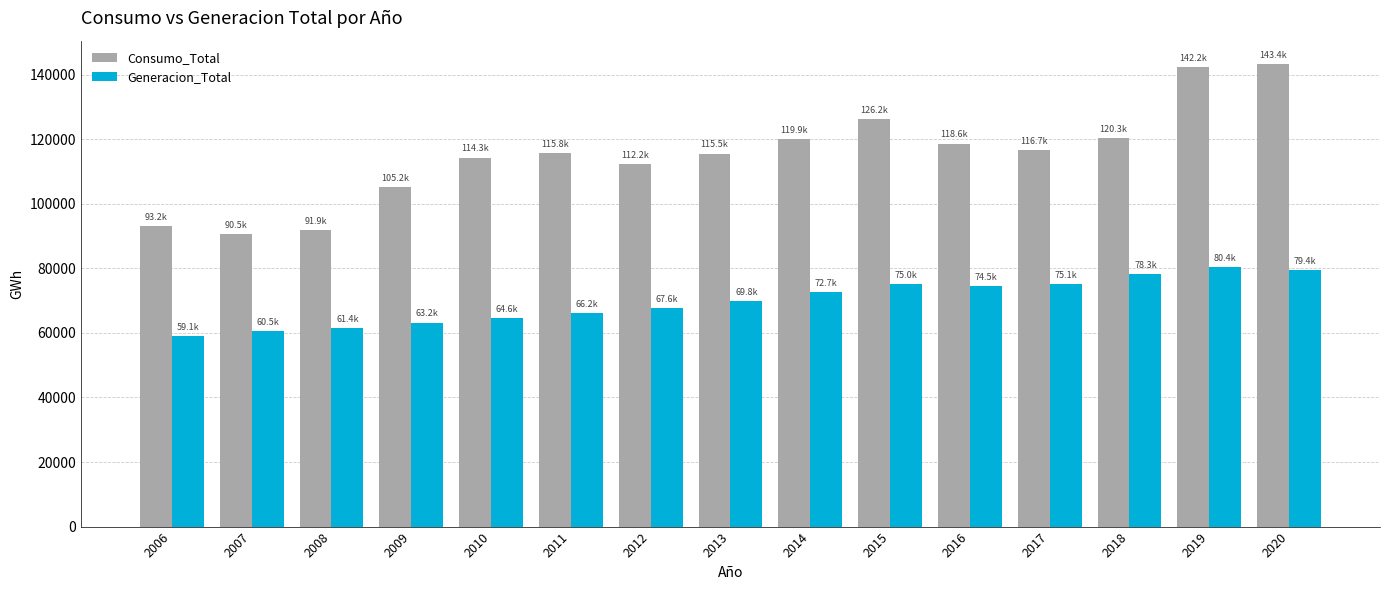

How many groups of bars are there?

15